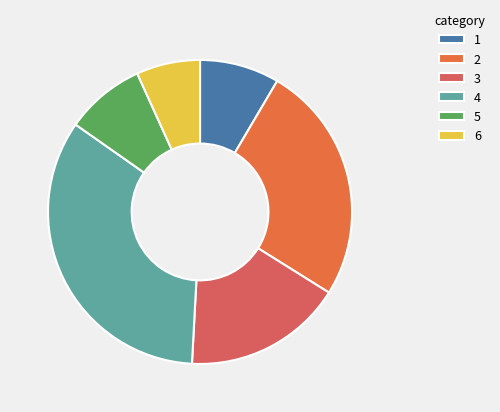

What is the smallest slice in the pie chart?

6